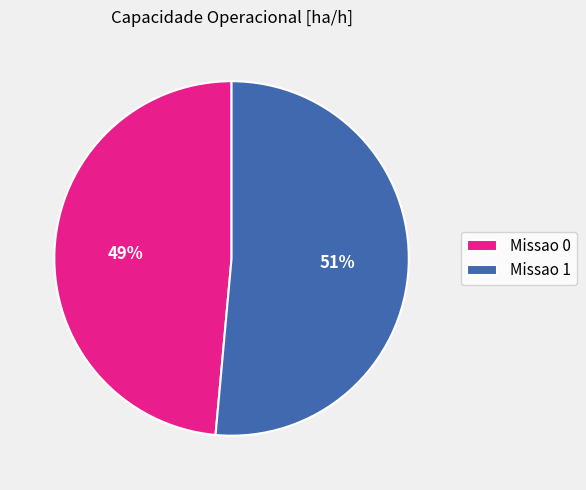

Do Missao 1 and Missao 0 together represent more than half of the pie?

Yes